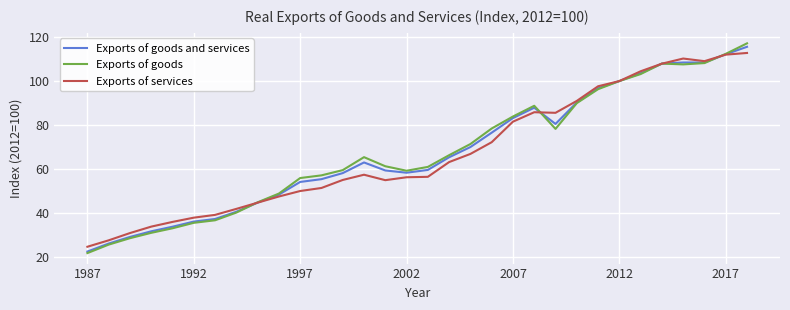

Which series has the widest spread of values?

Exports of goods